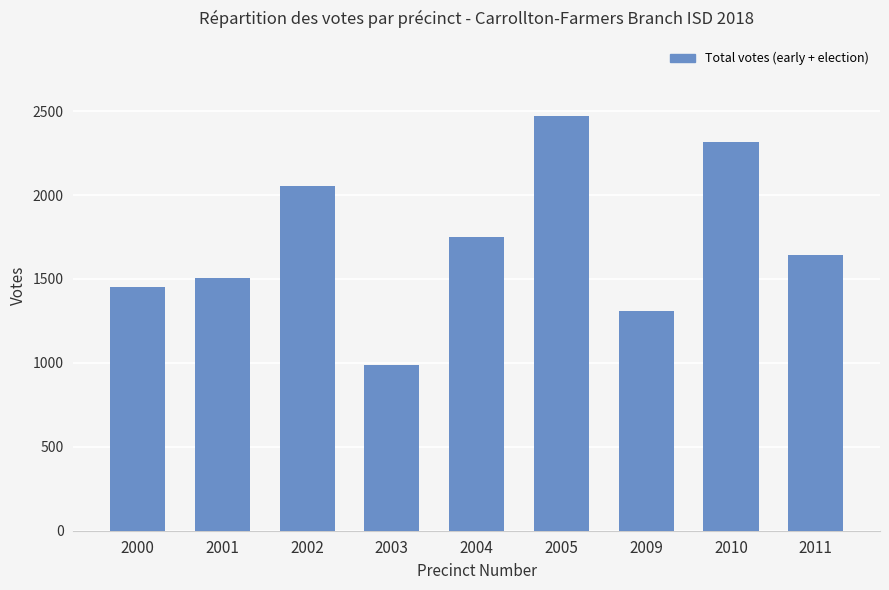

List the labels in order of value, largest first.

2005, 2010, 2002, 2004, 2011, 2001, 2000, 2009, 2003